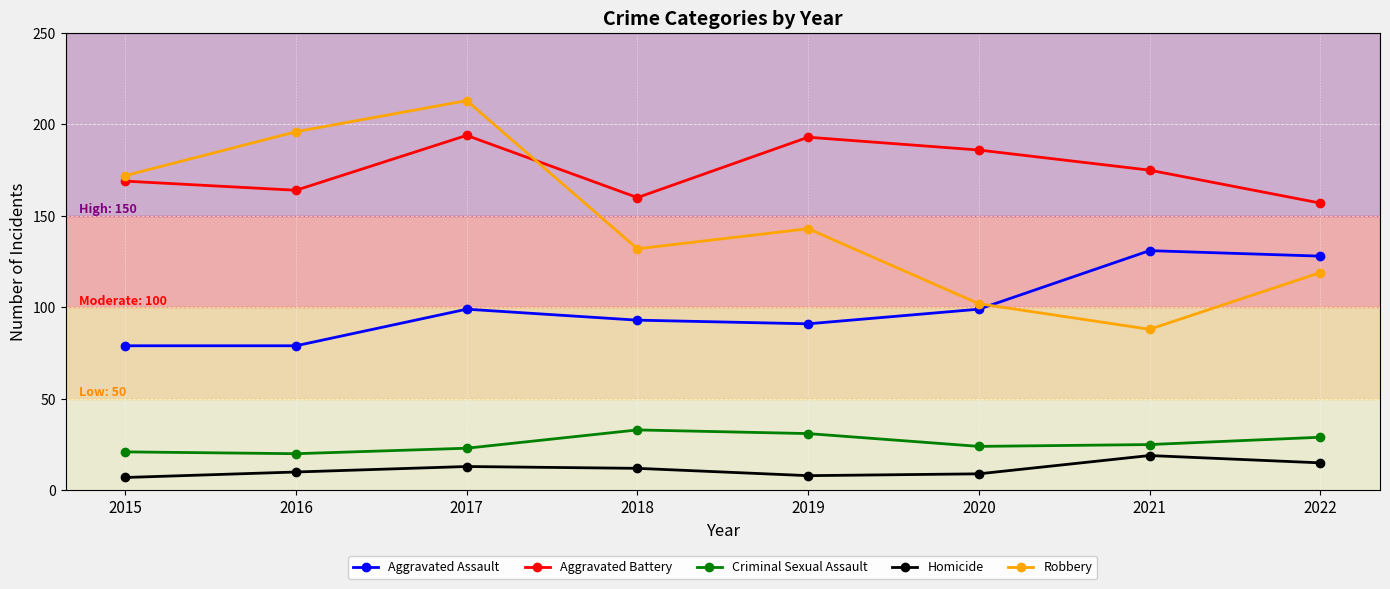

How many values in the Aggravated Assault series are below 99?

4